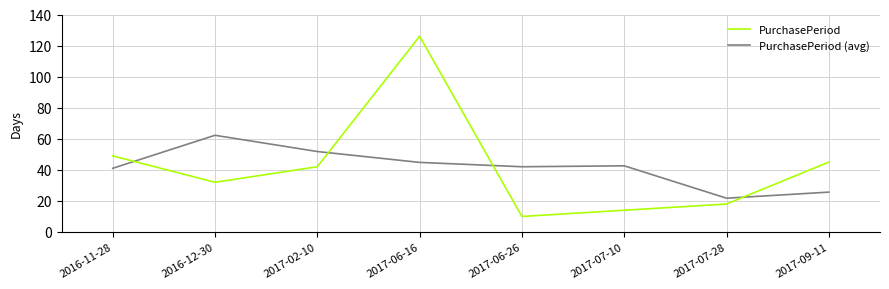

At which category does the chart reach its minimum across all series?

2017-06-26